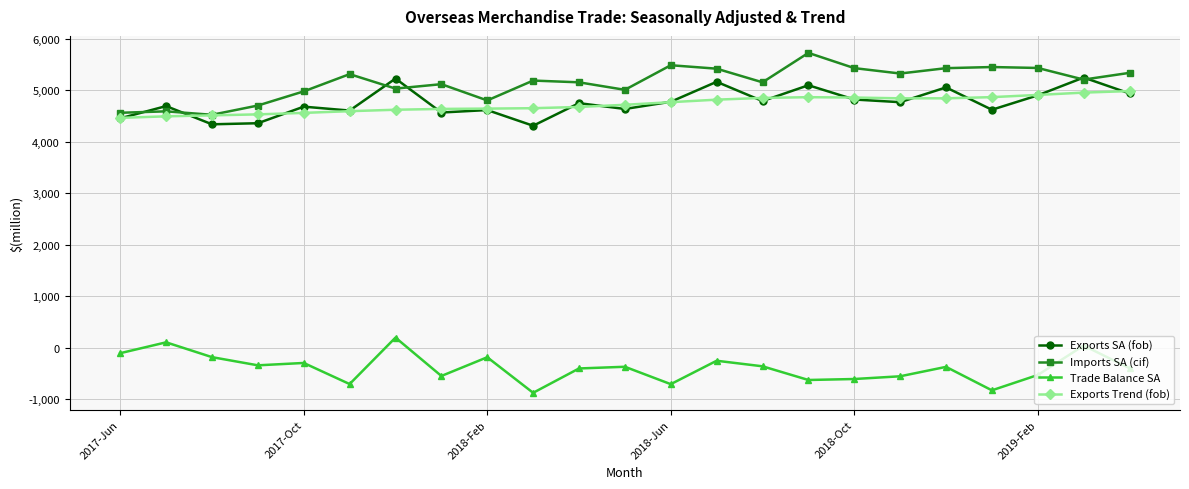

True or false: Imports SA (cif) and Trade Balance SA intersect in this chart.

False